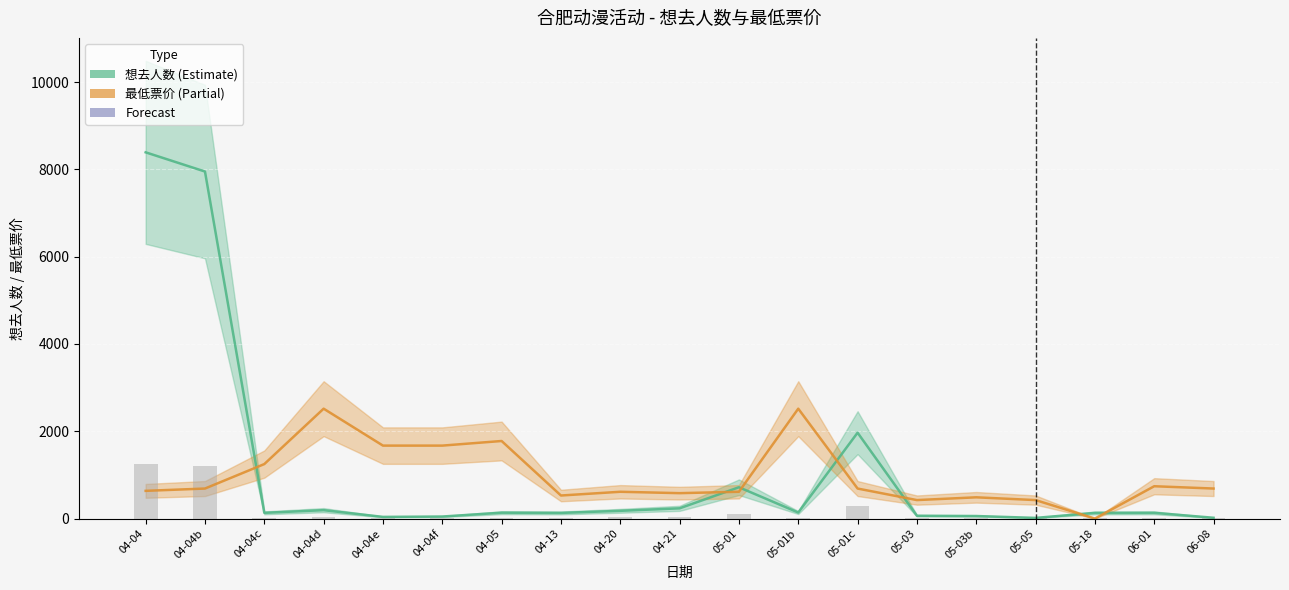

What is the value of the 想去人数 (Estimate) bar at the 10th from the left?

234.0